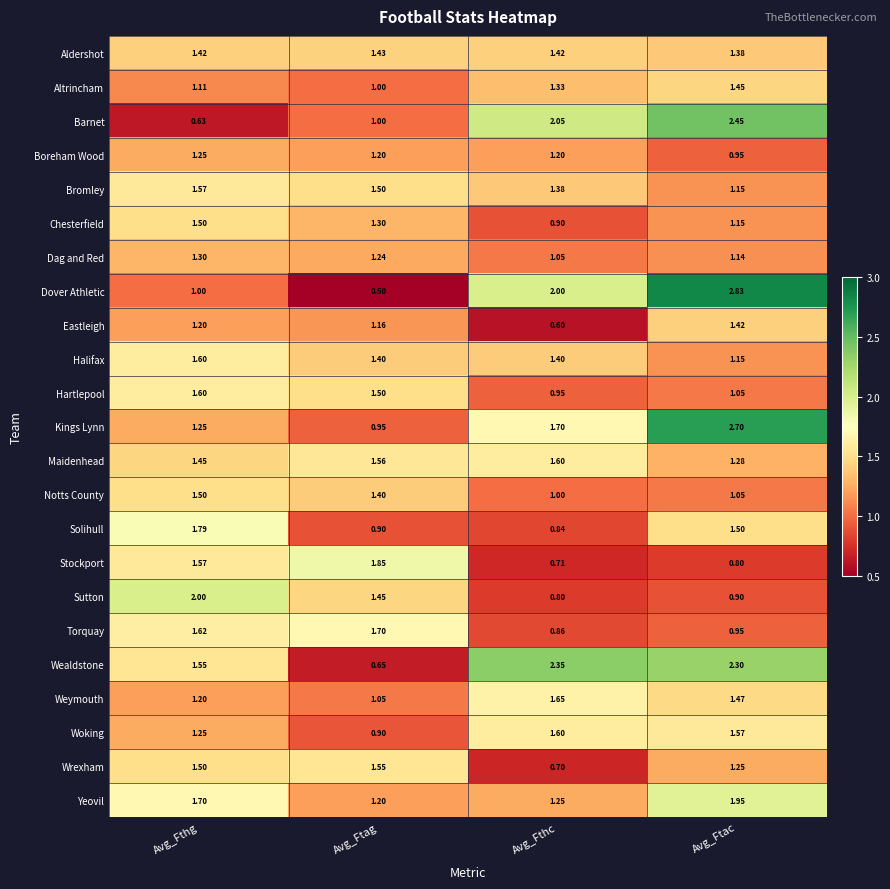

At which label is Eastleigh closest to 1?

Avg_Ftag